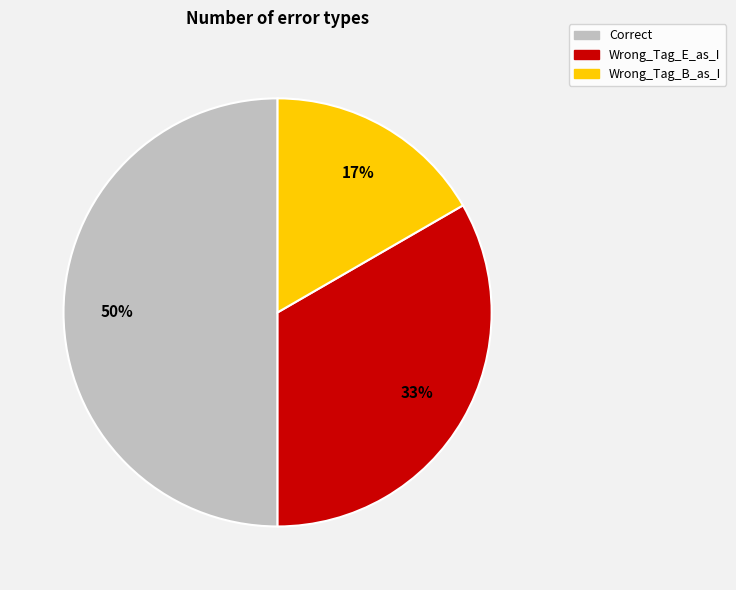

To the nearest percent, what is the average slice percentage?

33%